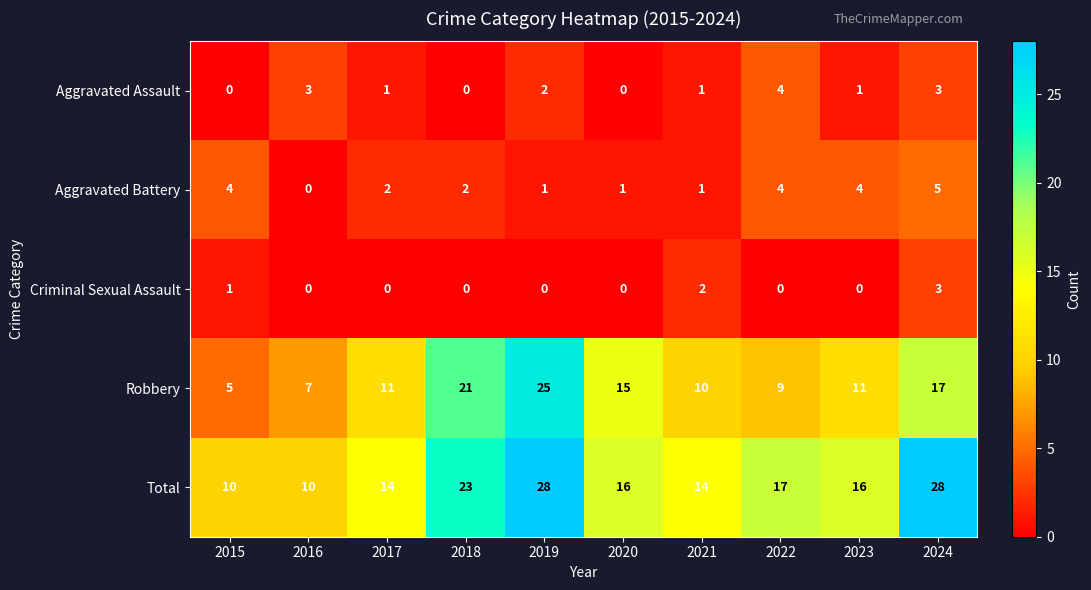

Is it true that Criminal Sexual Assault equals 0 at 2020?

True